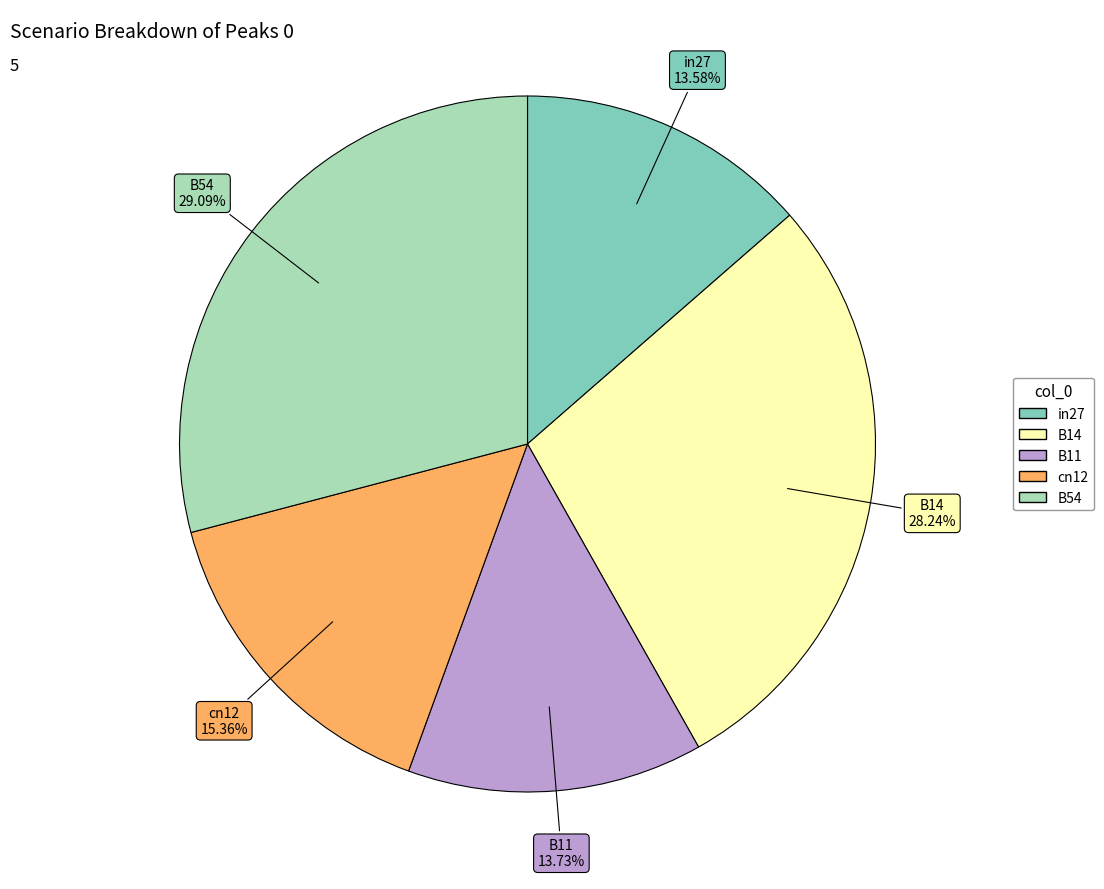

Is B11 the majority of the pie?

No